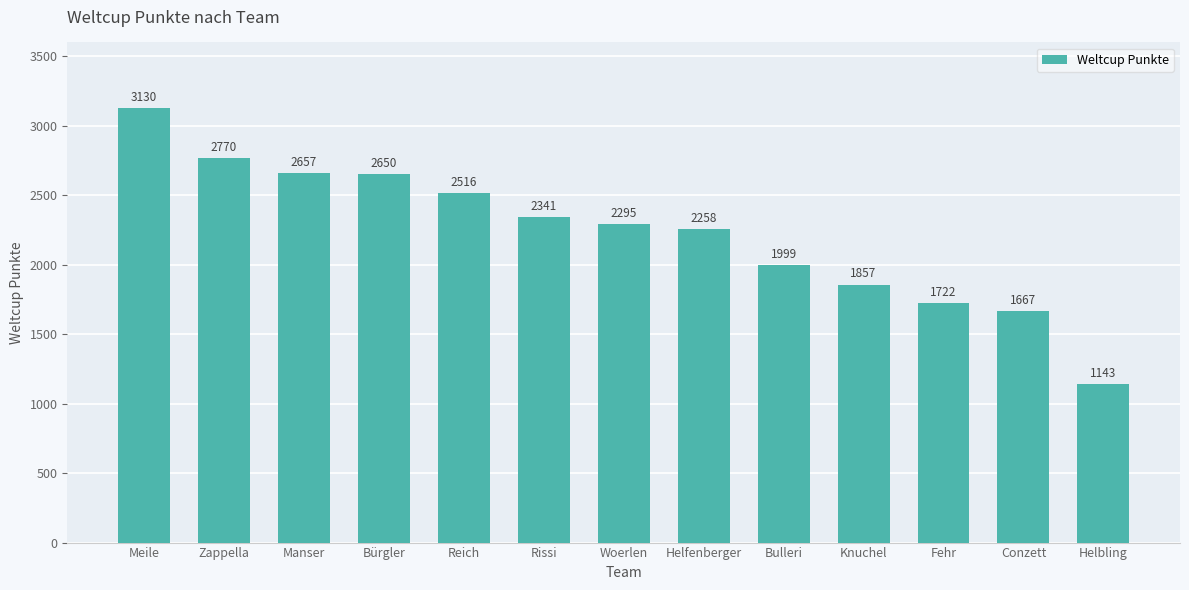

Approximately how many times larger is the value at Bulleri compared to Woerlen?

0.9